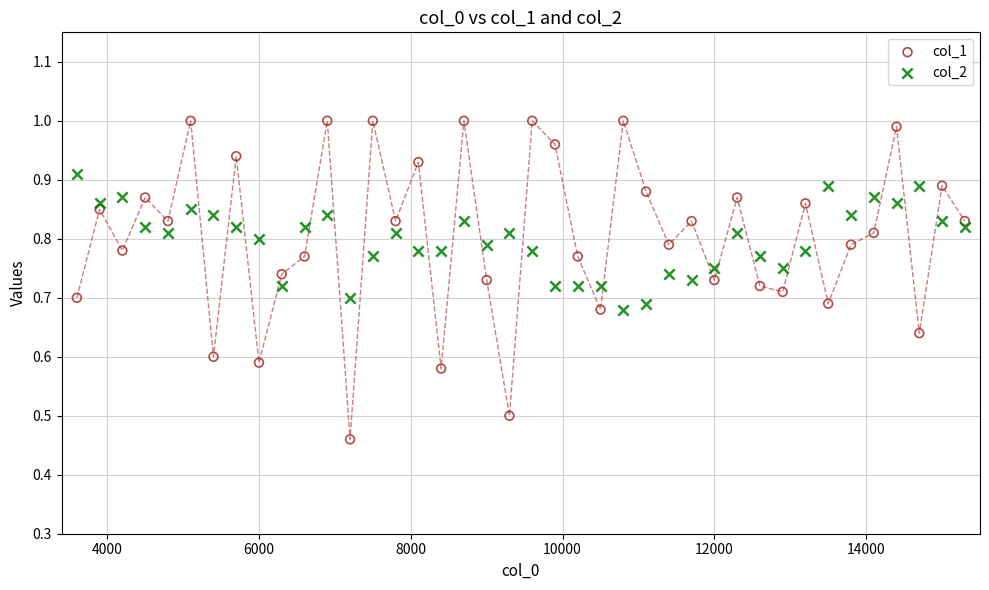

Which series has the largest Y range (max minus min)?

col_1